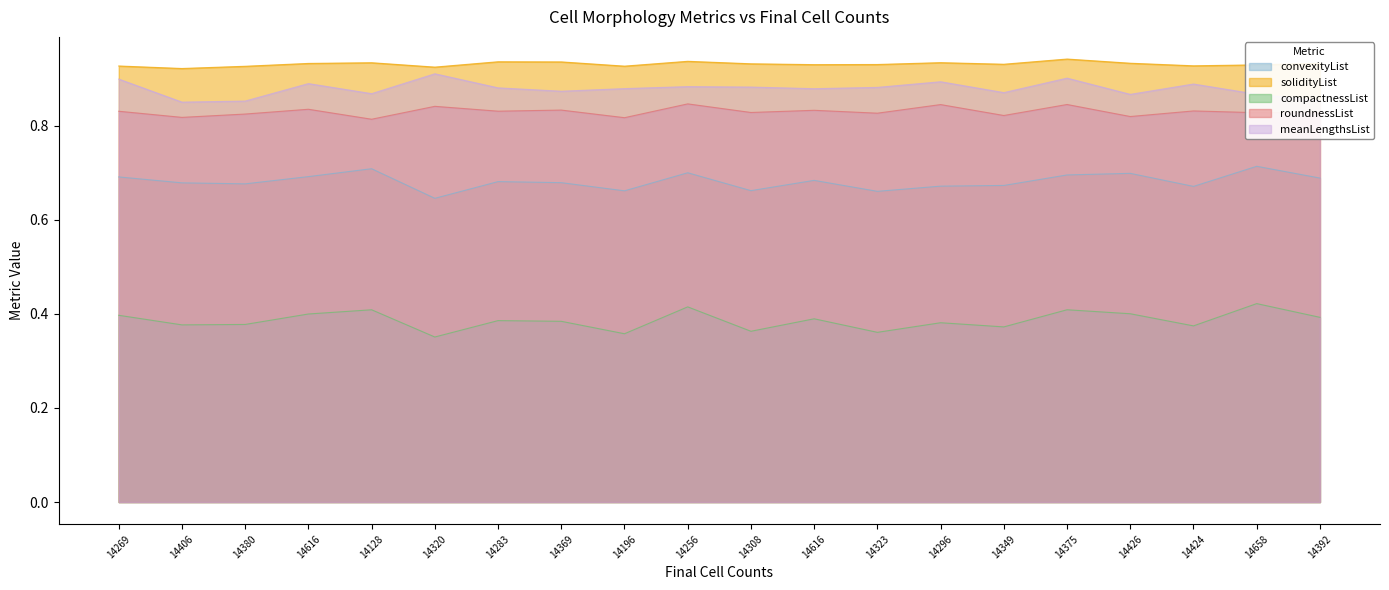

Which label corresponds to the largest value in the chart?

14375